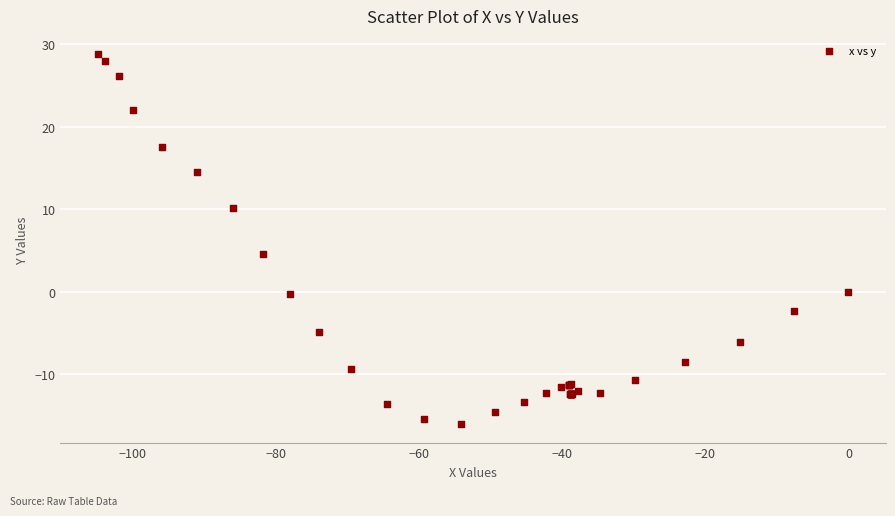

What Y value in the scatter plot is closest to 6?

4.5